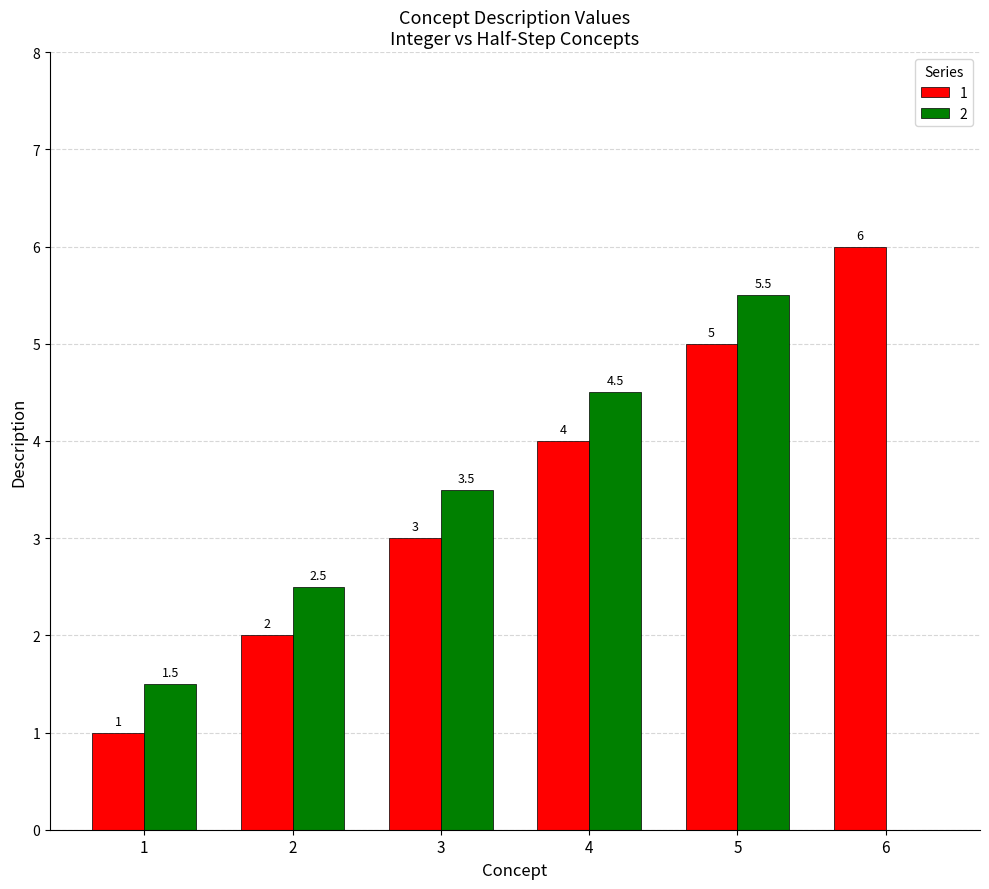

Which series has the widest spread of values?

2